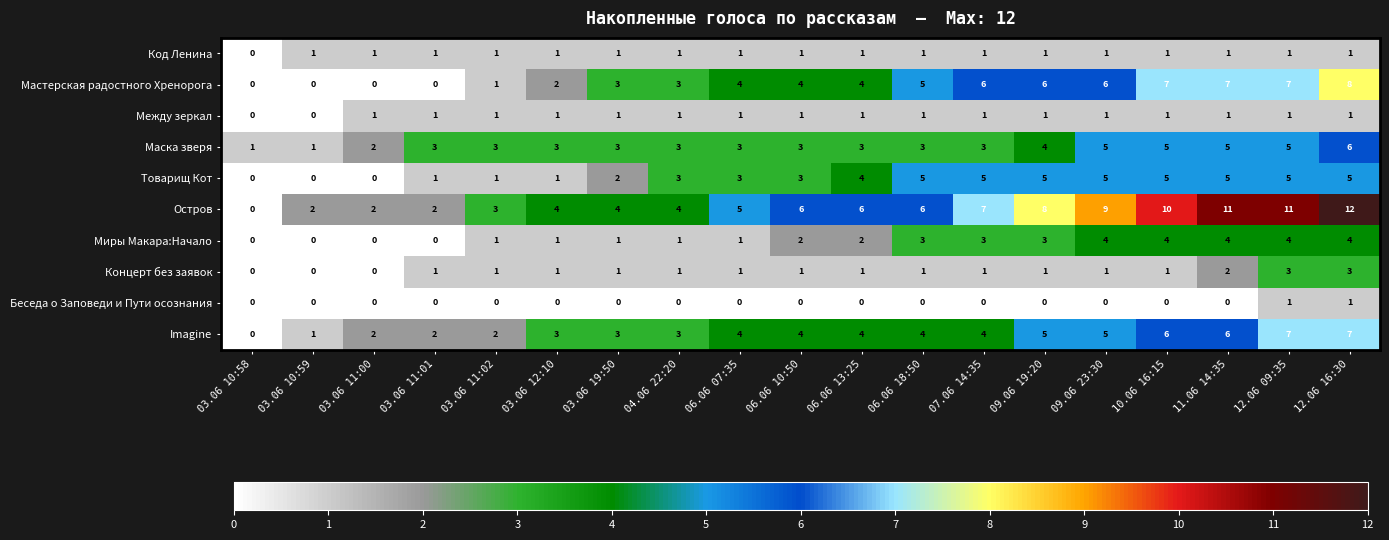

Count the Код Ленина values in the range 1 to 2.

18